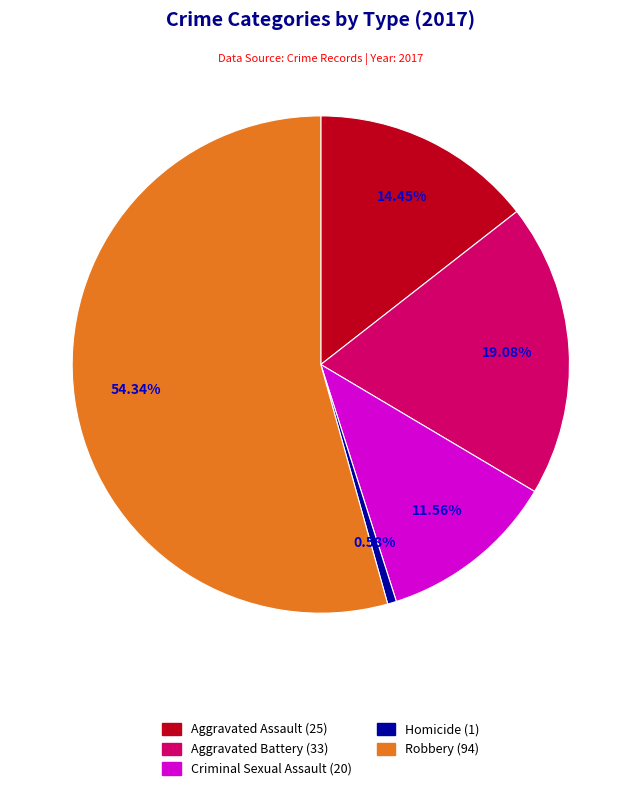

Is it true that Aggravated Assault is 14% of the pie?

True